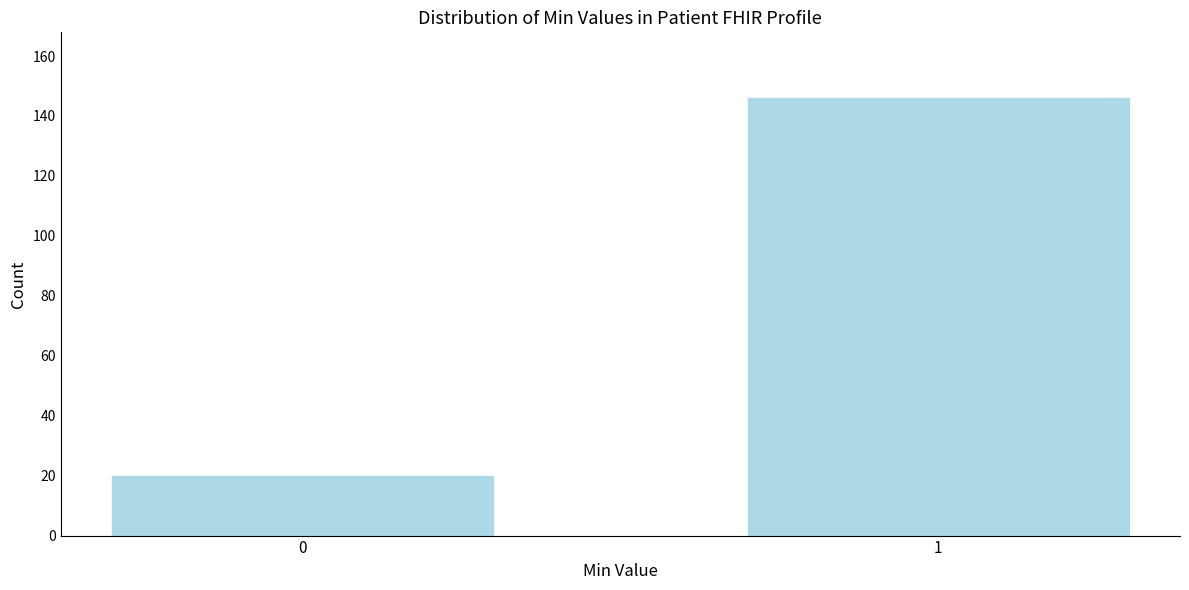

Reading left to right, transcribe all the data shown in this chart.

20	146